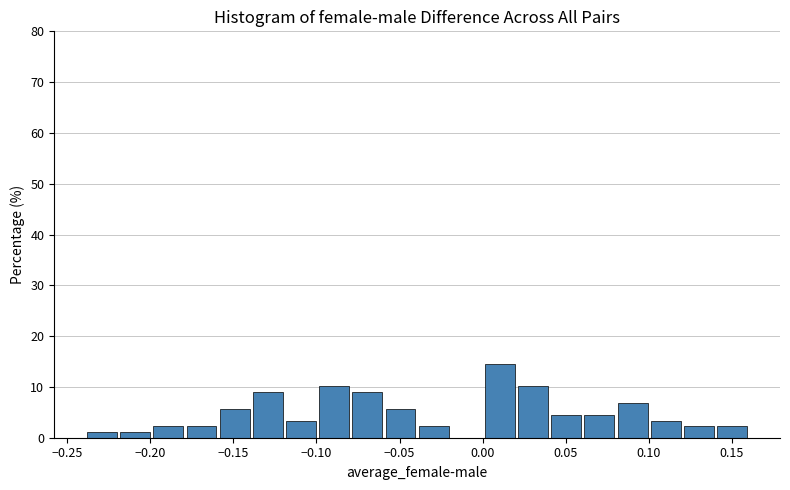

Read against the x-axis, roughly where is the centre of the tallest bar?

0.010